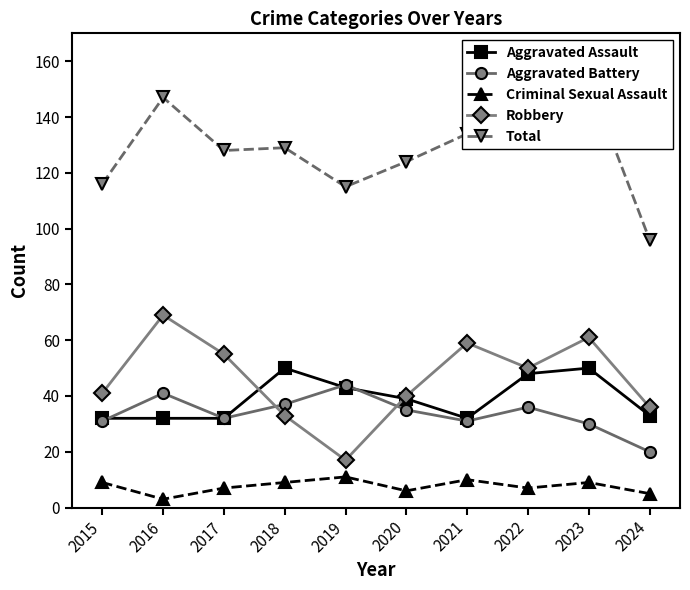

Is the value of Aggravated Battery at 2022 greater than the value of Criminal Sexual Assault at 2023?

Yes